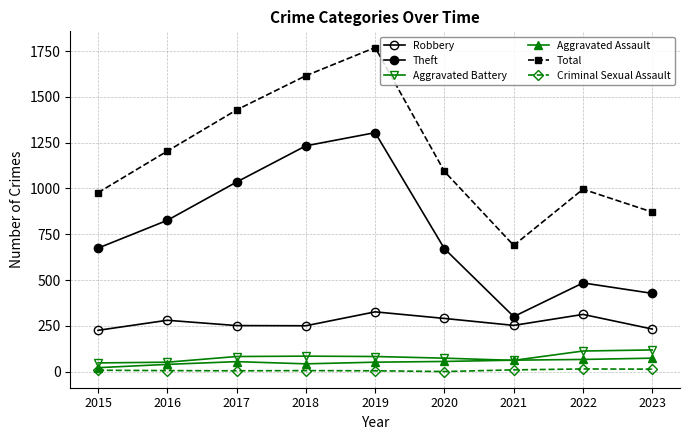

How many data points in Robbery are less than 252?

4